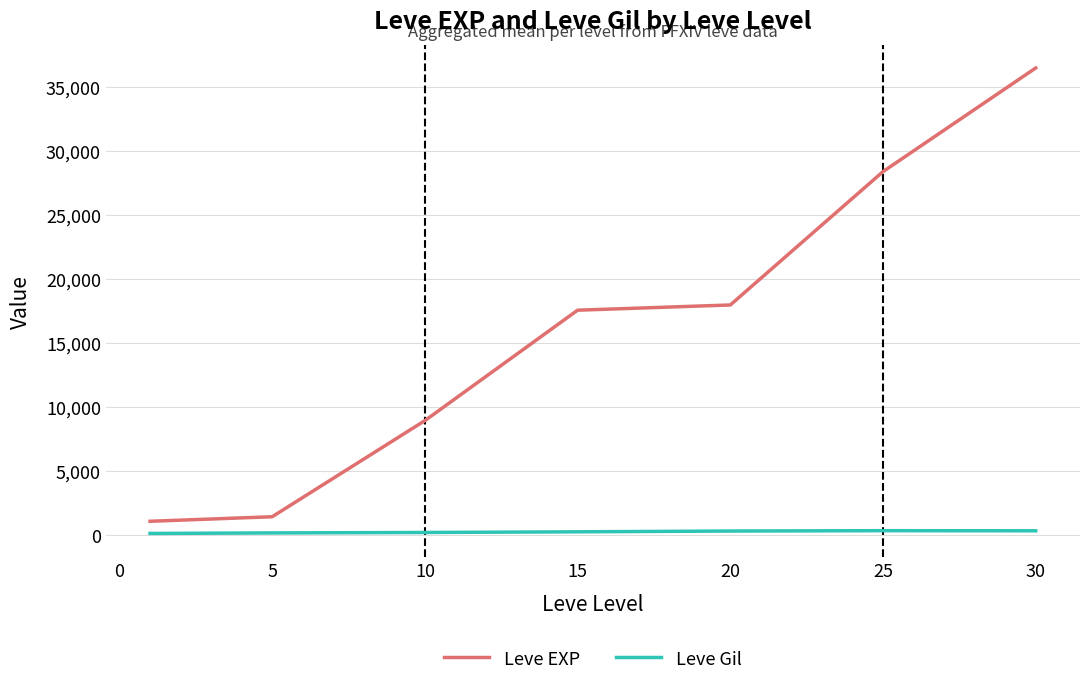

What is the highest value of the Leve Gil series?

329.7